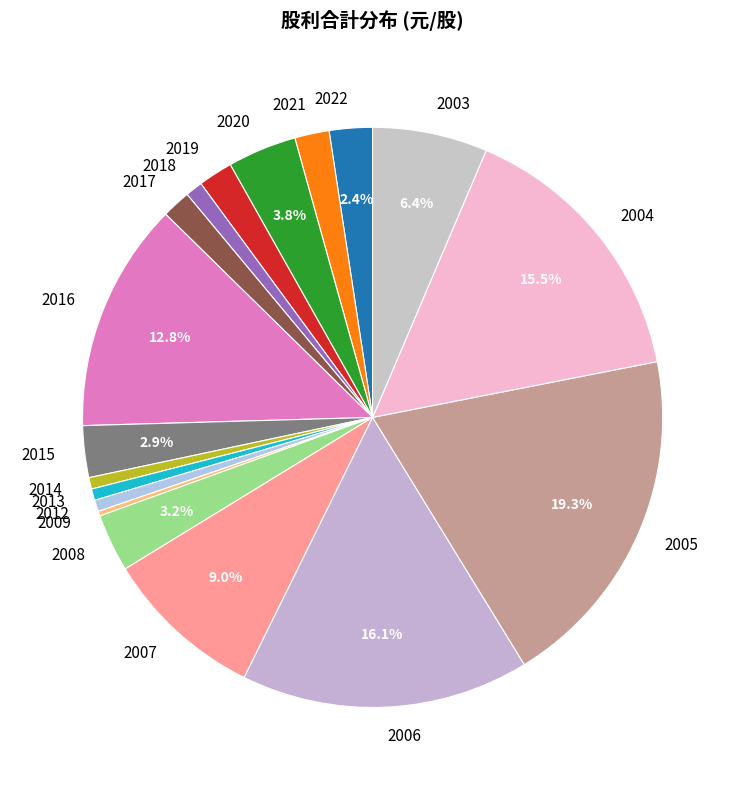

What is the largest slice in the pie chart?

2005